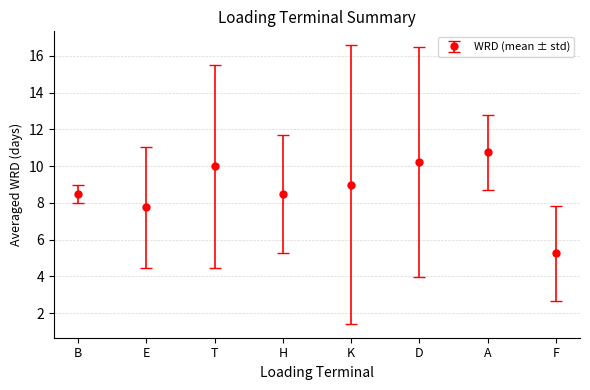

What is the difference between the maximum and minimum values?

5.5